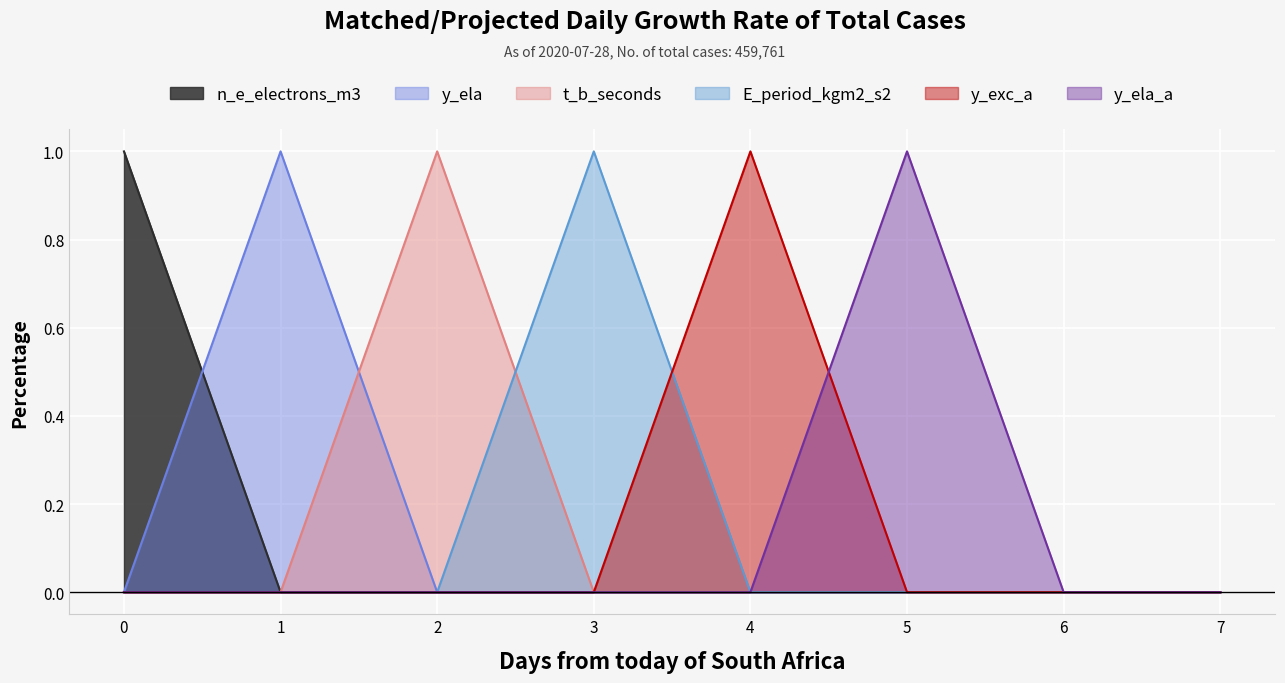

What are all the series names shown in the legend?

n_e_electrons_m3, y_ela, t_b_seconds, E_period_kgm2_s2, y_exc_a, y_ela_a